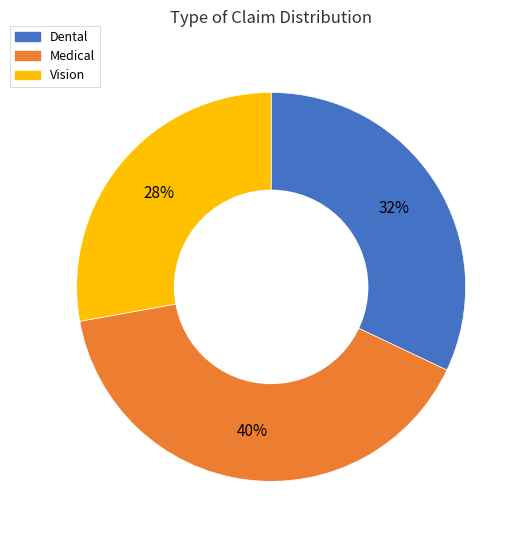

Count the number of slices in the pie.

3